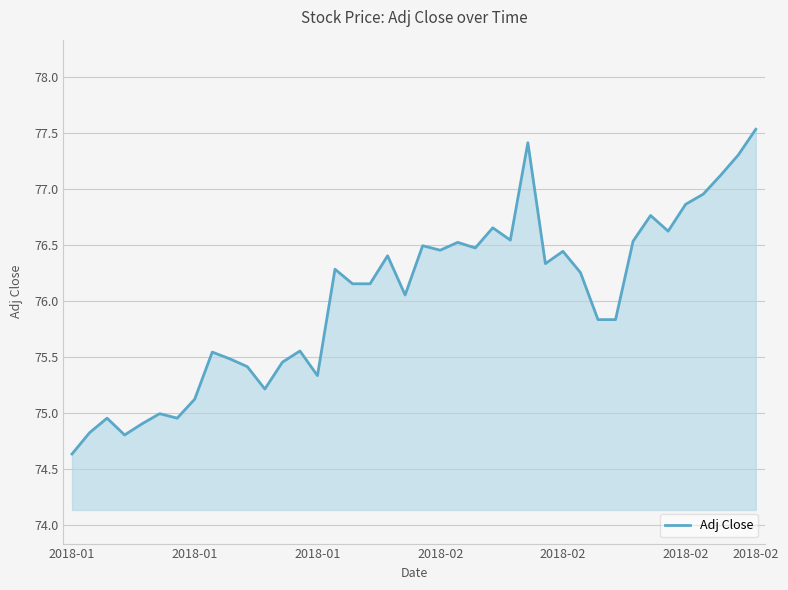

What is the greatest value displayed?

77.5